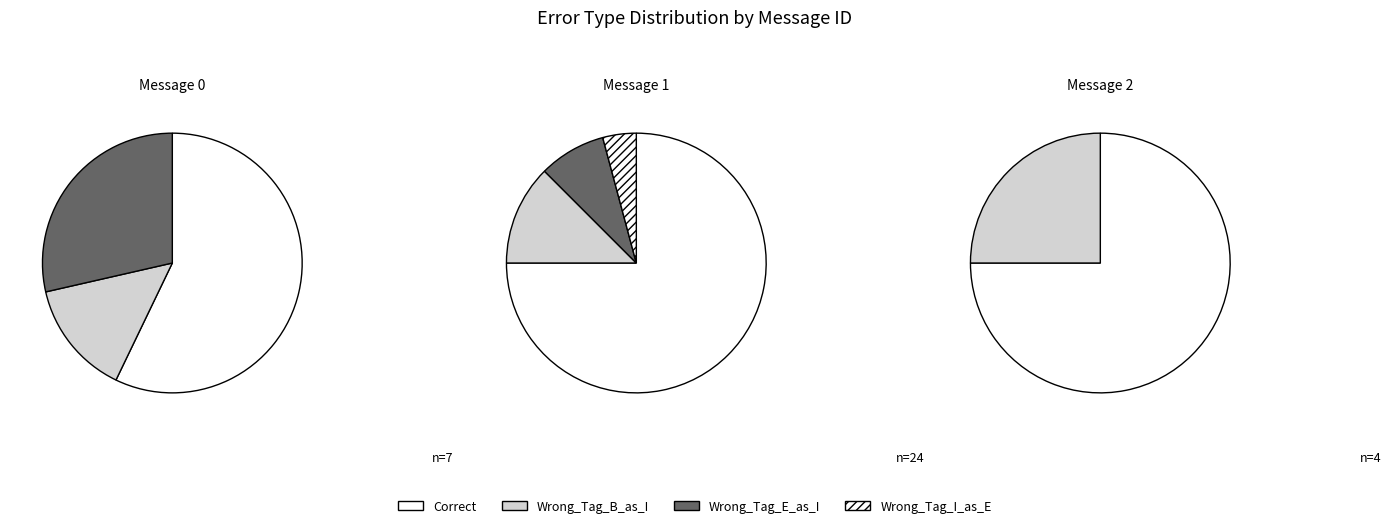

The message_2 slice represents 4% of the pie. True or false?

False